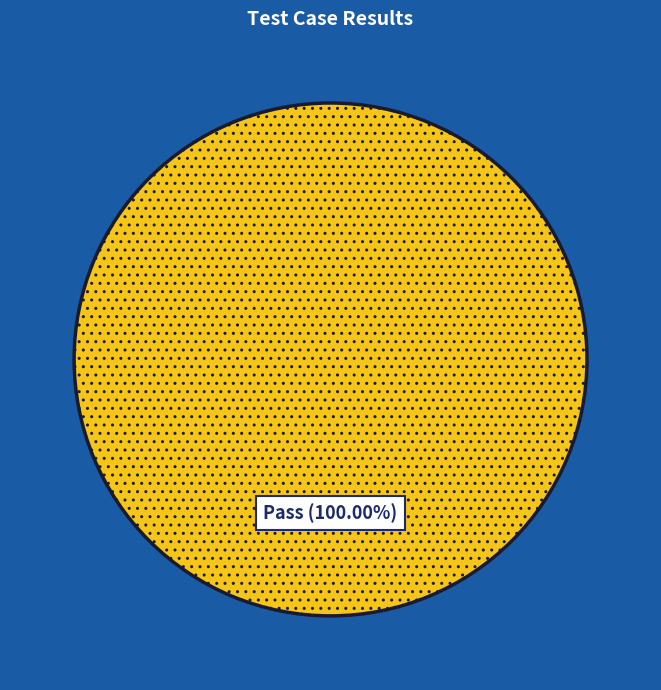

Rank the categories by value from highest to lowest.

Pass